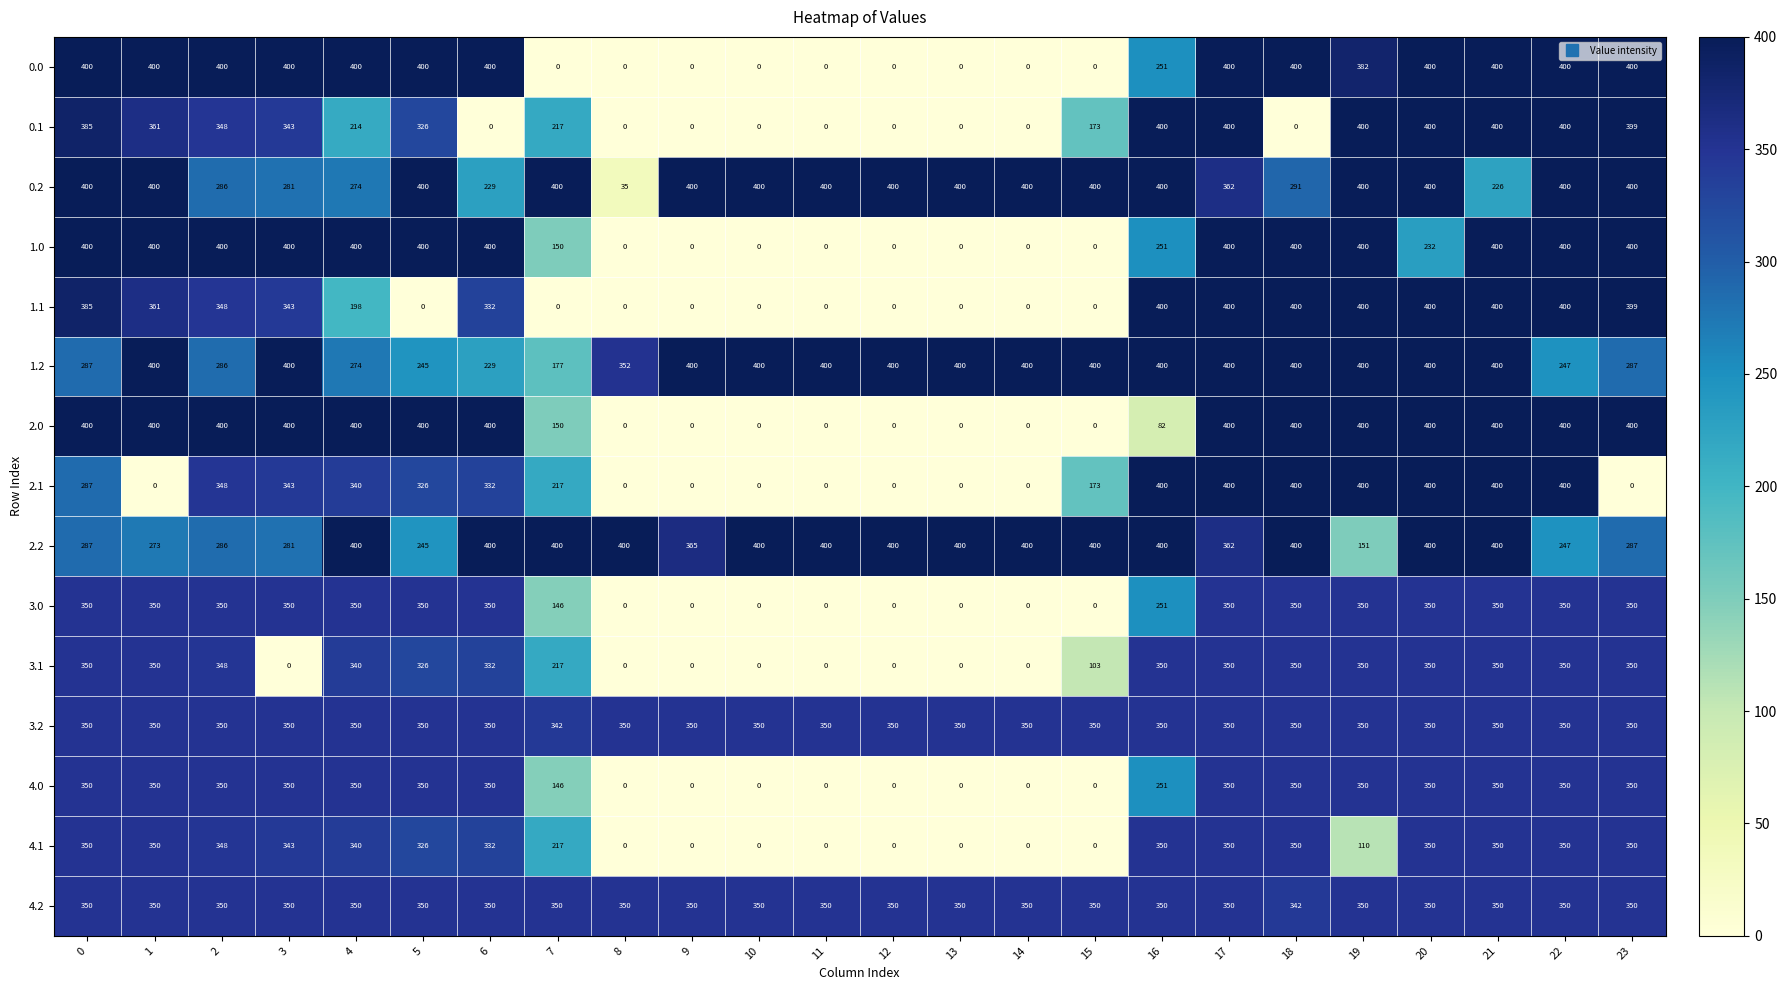

Is the value of 2.1 at 4 greater than the value of 2.2 at 3?

Yes